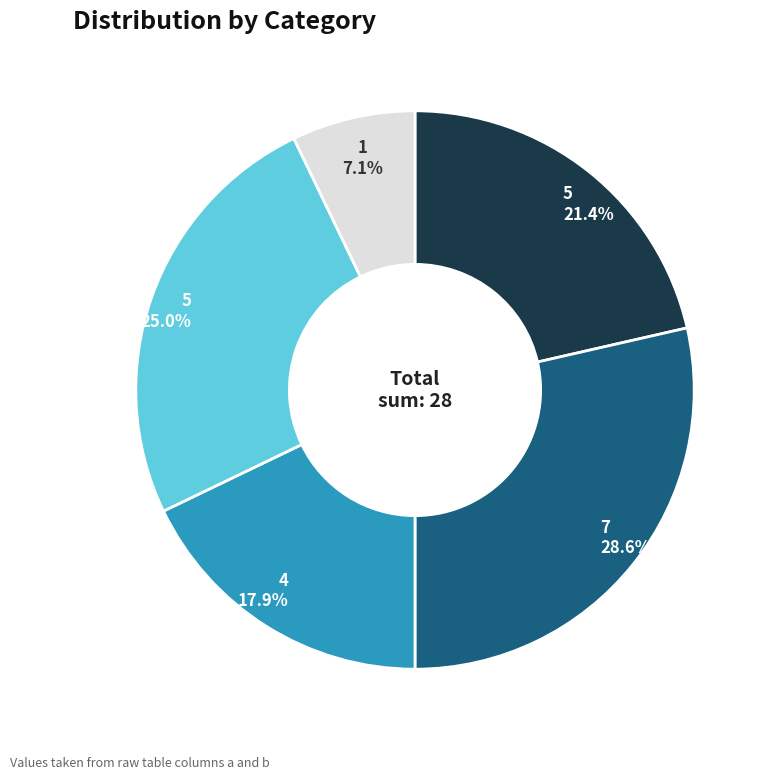

Does any single category account for the majority?

No